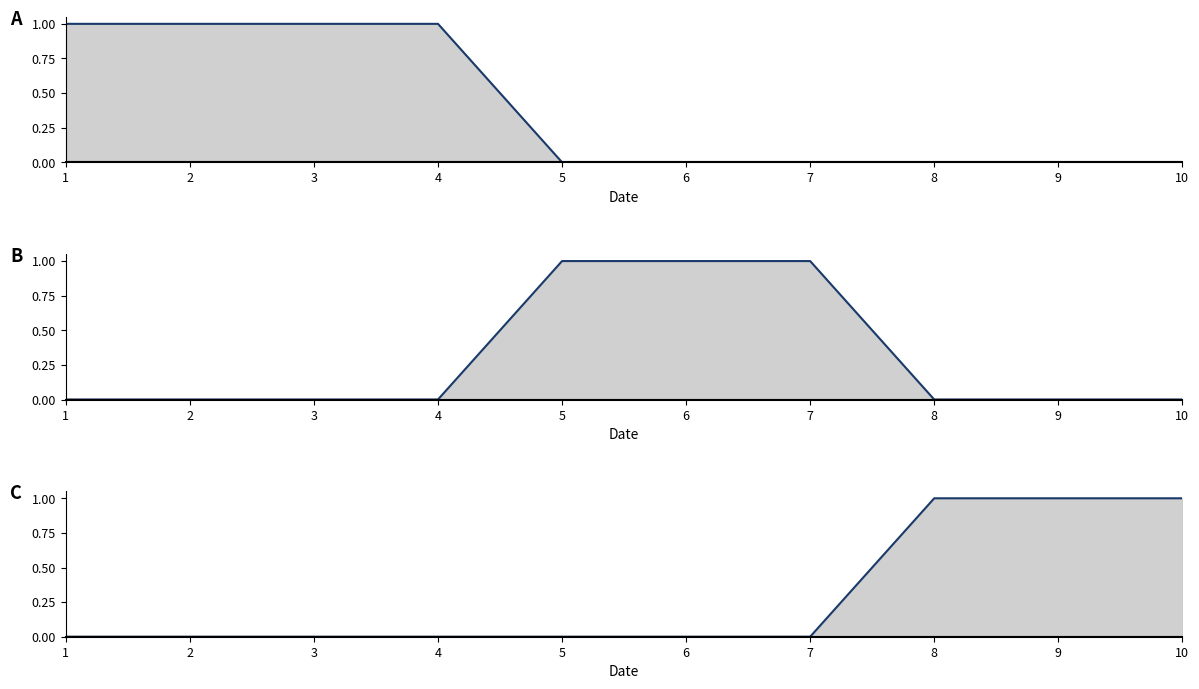

True or false: 1_line and 3_line intersect in this chart.

False